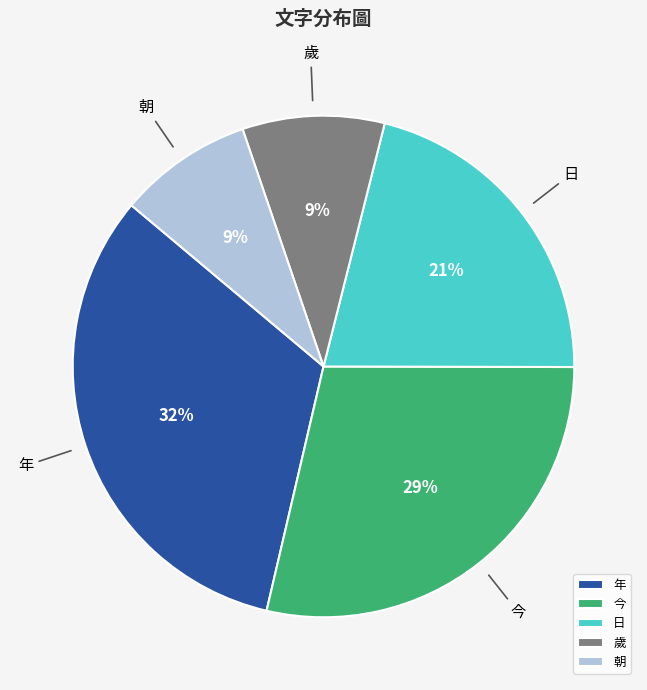

Combined, do 日 and 今 account for over 50%?

No